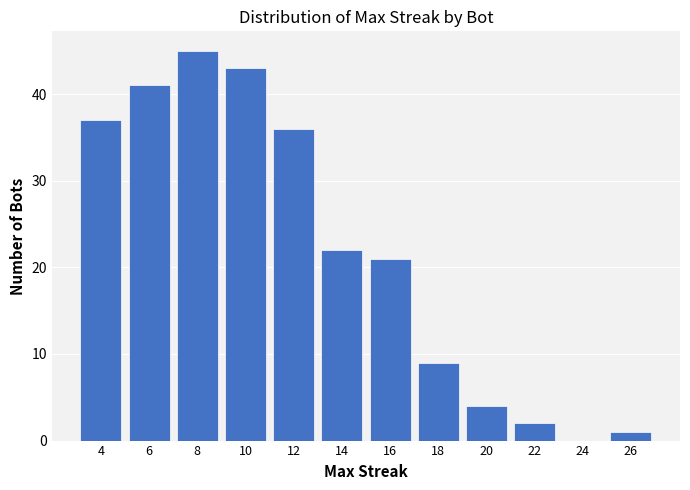

Reading left to right, list all the values displayed in this chart.

4=37	6=41	8=45	10=43	12=36	14=22	16=21	18=9	20=4	22=2	24=0	26=1